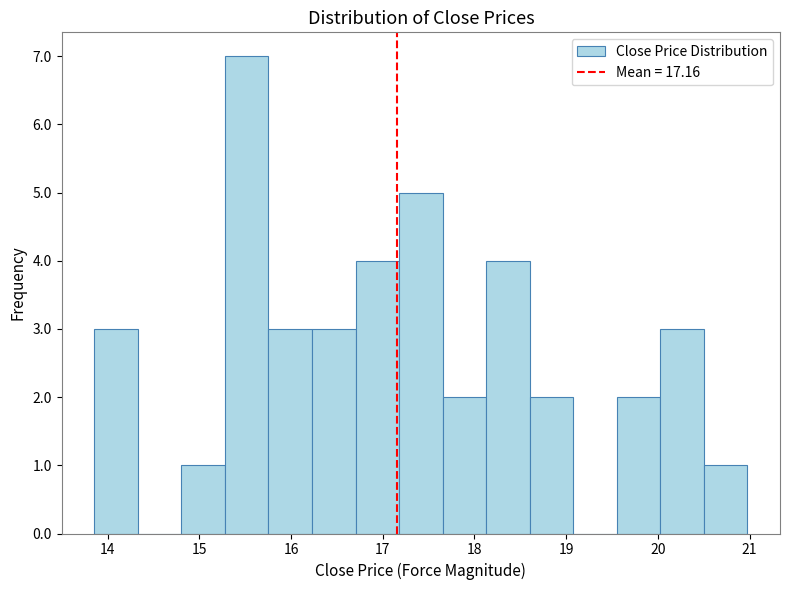

Reading left to right, transcribe this chart: for each bar, give the range it covers on the x-axis and its height. Neither the bar edges nor the heights are printed on the chart, so give them approximately, as read against the axes.

13.9 to 14.3: 3
14.3 to 14.8: 0
14.8 to 15.3: 1
15.3 to 15.8: 7
15.8 to 16.2: 3
16.2 to 16.7: 3
16.7 to 17.2: 4
17.2 to 17.7: 5
17.7 to 18.1: 2
18.1 to 18.6: 4
18.6 to 19.1: 2
19.1 to 19.6: 0
19.6 to 20.0: 2
20.0 to 20.5: 3
20.5 to 21.0: 1